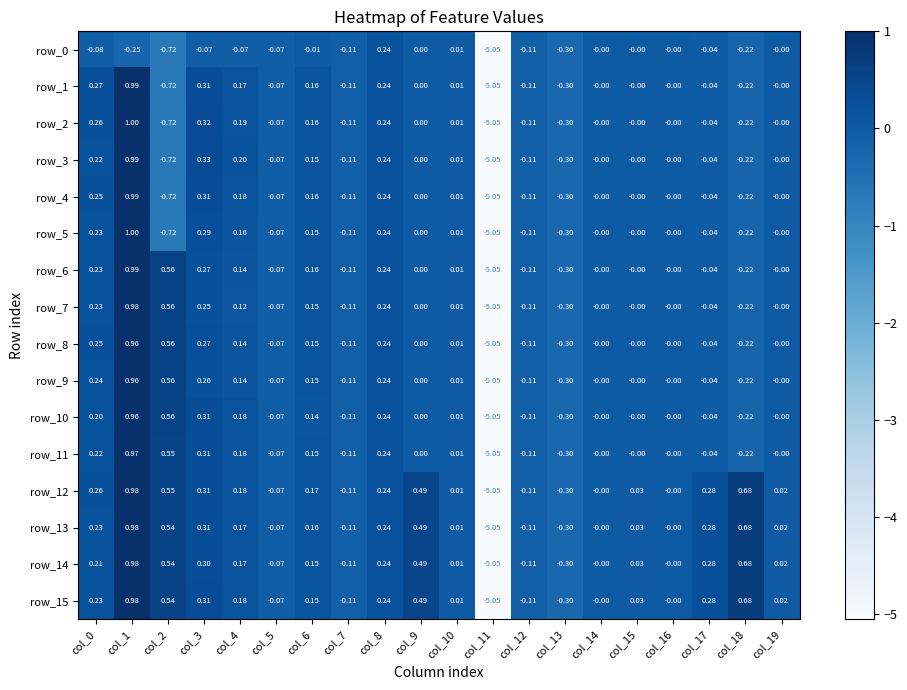

What is the total value across all series at col_10?

0.2